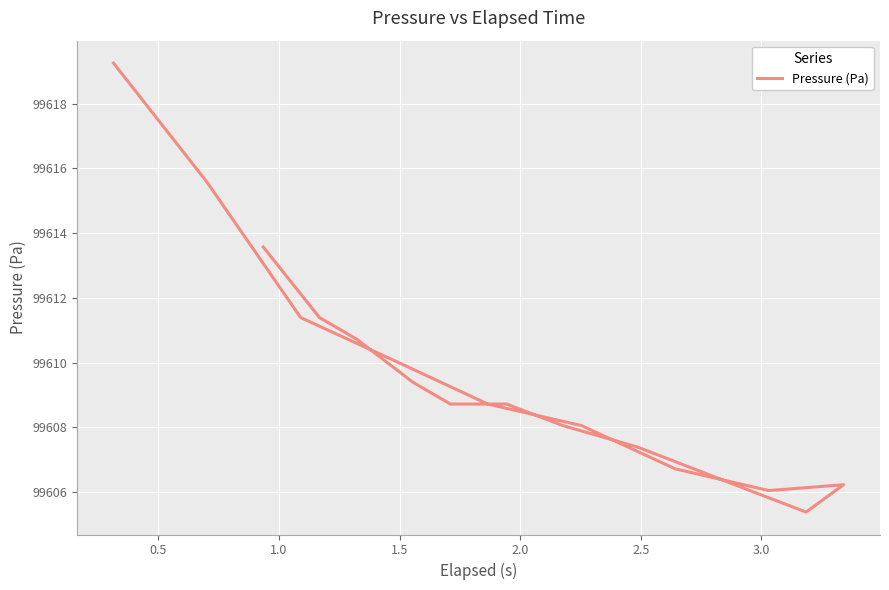

What is the difference between the maximum and minimum values?

13.9